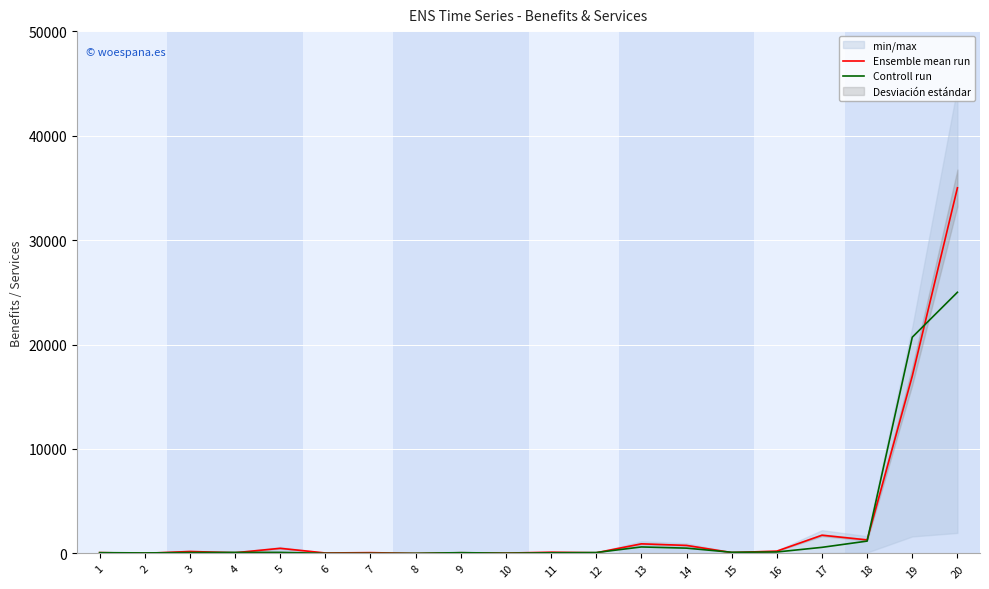

True or false: Ensemble mean run has a value of 549.6 at 18.

False